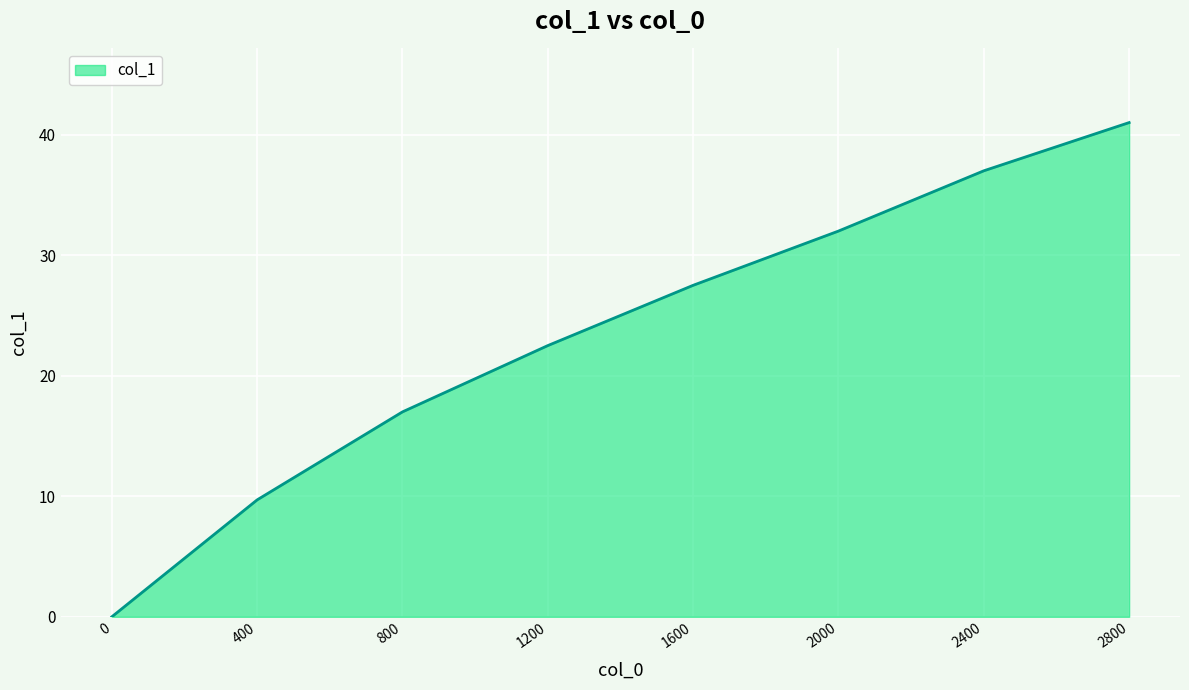

What is the greatest value displayed?

41.0